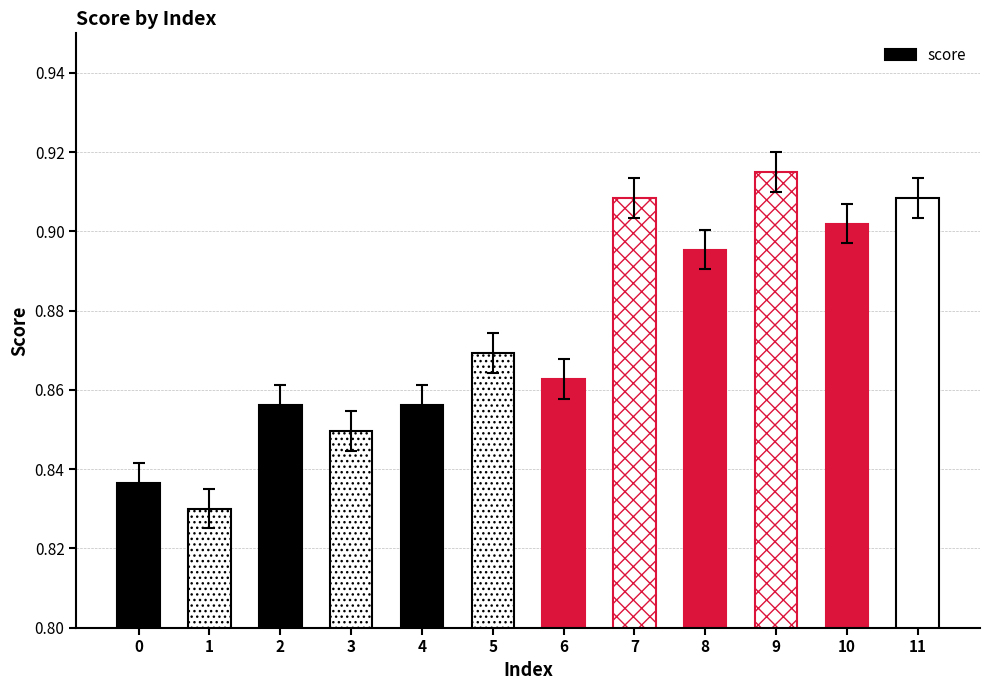

What is the sum of all values?

10.5